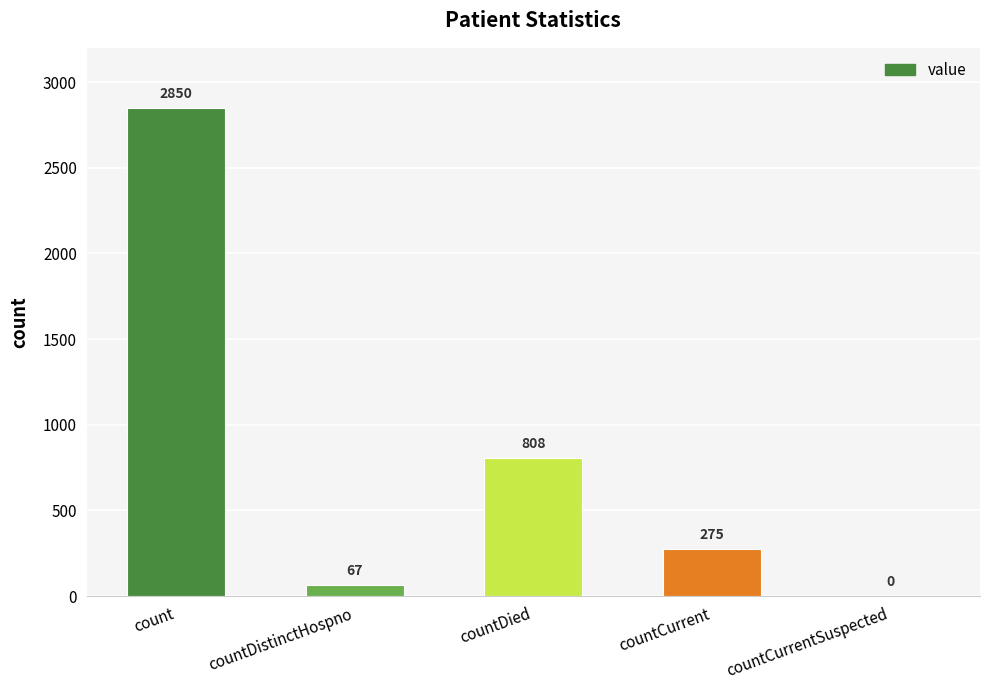

Reading right to left, list all the values displayed in this chart.

0	275	808	67	2850